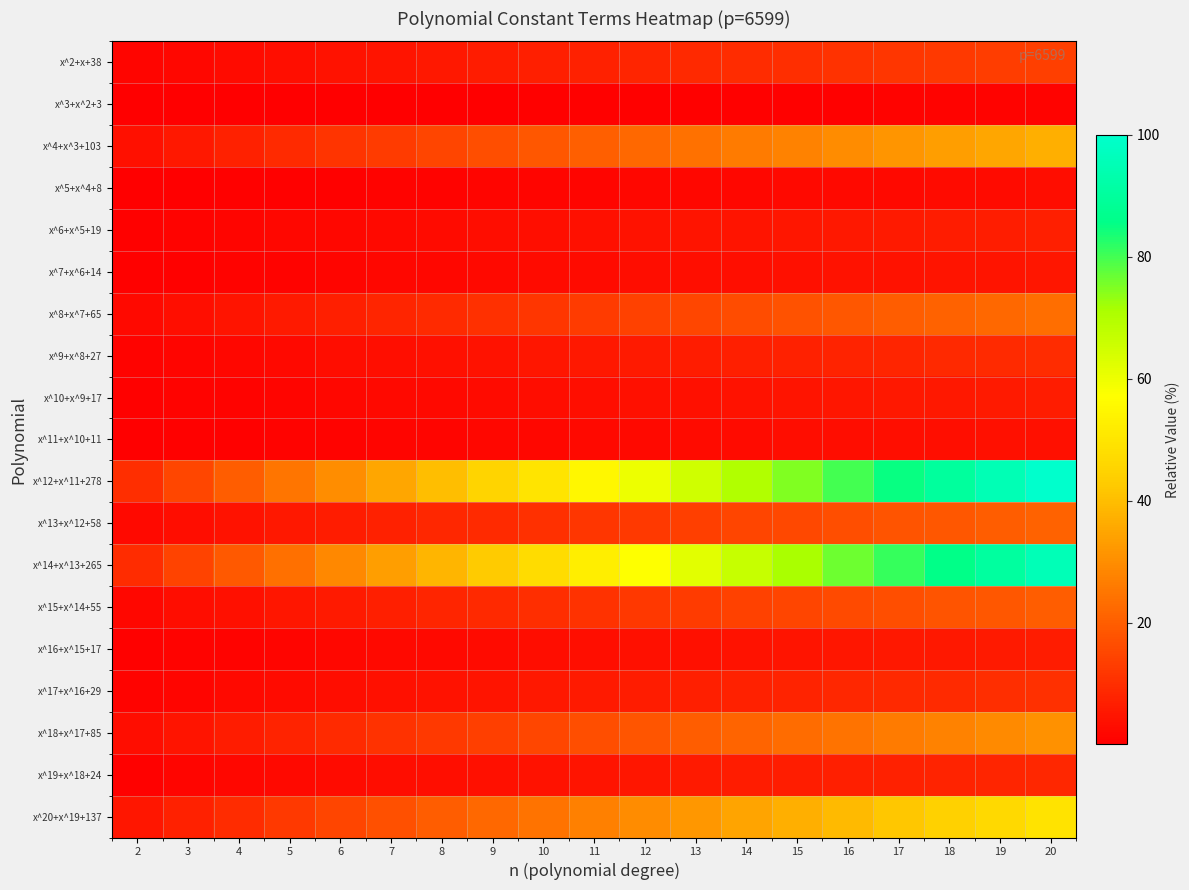

Reading right to left, transcribe all the data shown in this chart.

x^2+x+38: 20=13.7	19=13.0	18=12.3	17=11.6	16=10.9	15=10.3	14=9.6	13=8.9	12=8.2	11=7.5	10=6.8	9=6.2	8=5.5	7=4.8	6=4.1	5=3.4	4=2.7	3=2.1	2=1.4
x^3+x^2+3: 20=1.1	19=1.0	18=1.0	17=0.9	16=0.9	15=0.8	14=0.8	13=0.7	12=0.6	11=0.6	10=0.5	9=0.5	8=0.4	7=0.4	6=0.3	5=0.3	4=0.2	3=0.2	2=0.1
x^4+x^3+103: 20=37.1	19=35.2	18=33.3	17=31.5	16=29.6	15=27.8	14=25.9	13=24.1	12=22.2	11=20.4	10=18.5	9=16.7	8=14.8	7=13.0	6=11.1	5=9.3	4=7.4	3=5.6	2=3.7
x^5+x^4+8: 20=2.9	19=2.7	18=2.6	17=2.4	16=2.3	15=2.2	14=2.0	13=1.9	12=1.7	11=1.6	10=1.4	9=1.3	8=1.2	7=1.0	6=0.9	5=0.7	4=0.6	3=0.4	2=0.3
x^6+x^5+19: 20=6.8	19=6.5	18=6.2	17=5.8	16=5.5	15=5.1	14=4.8	13=4.4	12=4.1	11=3.8	10=3.4	9=3.1	8=2.7	7=2.4	6=2.1	5=1.7	4=1.4	3=1.0	2=0.7
x^7+x^6+14: 20=5.0	19=4.8	18=4.5	17=4.3	16=4.0	15=3.8	14=3.5	13=3.3	12=3.0	11=2.8	10=2.5	9=2.3	8=2.0	7=1.8	6=1.5	5=1.3	4=1.0	3=0.8	2=0.5
x^8+x^7+65: 20=23.4	19=22.2	18=21.0	17=19.9	16=18.7	15=17.5	14=16.4	13=15.2	12=14.0	11=12.9	10=11.7	9=10.5	8=9.4	7=8.2	6=7.0	5=5.8	4=4.7	3=3.5	2=2.3
x^9+x^8+27: 20=9.7	19=9.2	18=8.7	17=8.3	16=7.8	15=7.3	14=6.8	13=6.3	12=5.8	11=5.3	10=4.9	9=4.4	8=3.9	7=3.4	6=2.9	5=2.4	4=1.9	3=1.5	2=1.0
x^10+x^9+17: 20=6.1	19=5.8	18=5.5	17=5.2	16=4.9	15=4.6	14=4.3	13=4.0	12=3.7	11=3.4	10=3.1	9=2.8	8=2.4	7=2.1	6=1.8	5=1.5	4=1.2	3=0.9	2=0.6
x^11+x^10+11: 20=4.0	19=3.8	18=3.6	17=3.4	16=3.2	15=3.0	14=2.8	13=2.6	12=2.4	11=2.2	10=2.0	9=1.8	8=1.6	7=1.4	6=1.2	5=1.0	4=0.8	3=0.6	2=0.4
x^12+x^11+278: 20=100.0	19=95.0	18=90.0	17=85.0	16=80.0	15=75.0	14=70.0	13=65.0	12=60.0	11=55.0	10=50.0	9=45.0	8=40.0	7=35.0	6=30.0	5=25.0	4=20.0	3=15.0	2=10.0
x^13+x^12+58: 20=20.9	19=19.8	18=18.8	17=17.7	16=16.7	15=15.6	14=14.6	13=13.6	12=12.5	11=11.5	10=10.4	9=9.4	8=8.3	7=7.3	6=6.3	5=5.2	4=4.2	3=3.1	2=2.1
x^14+x^13+265: 20=95.3	19=90.6	18=85.8	17=81.0	16=76.3	15=71.5	14=66.7	13=62.0	12=57.2	11=52.4	10=47.7	9=42.9	8=38.1	7=33.4	6=28.6	5=23.8	4=19.1	3=14.3	2=9.5
x^15+x^14+55: 20=19.8	19=18.8	18=17.8	17=16.8	16=15.8	15=14.8	14=13.8	13=12.9	12=11.9	11=10.9	10=9.9	9=8.9	8=7.9	7=6.9	6=5.9	5=4.9	4=4.0	3=3.0	2=2.0
x^16+x^15+17: 20=6.1	19=5.8	18=5.5	17=5.2	16=4.9	15=4.6	14=4.3	13=4.0	12=3.7	11=3.4	10=3.1	9=2.8	8=2.4	7=2.1	6=1.8	5=1.5	4=1.2	3=0.9	2=0.6
x^17+x^16+29: 20=10.4	19=9.9	18=9.4	17=8.9	16=8.3	15=7.8	14=7.3	13=6.8	12=6.3	11=5.7	10=5.2	9=4.7	8=4.2	7=3.7	6=3.1	5=2.6	4=2.1	3=1.6	2=1.0
x^18+x^17+85: 20=30.6	19=29.0	18=27.5	17=26.0	16=24.5	15=22.9	14=21.4	13=19.9	12=18.3	11=16.8	10=15.3	9=13.8	8=12.2	7=10.7	6=9.2	5=7.6	4=6.1	3=4.6	2=3.1
x^19+x^18+24: 20=8.6	19=8.2	18=7.8	17=7.3	16=6.9	15=6.5	14=6.0	13=5.6	12=5.2	11=4.7	10=4.3	9=3.9	8=3.5	7=3.0	6=2.6	5=2.2	4=1.7	3=1.3	2=0.9
x^20+x^19+137: 20=49.3	19=46.8	18=44.4	17=41.9	16=39.4	15=37.0	14=34.5	13=32.0	12=29.6	11=27.1	10=24.6	9=22.2	8=19.7	7=17.2	6=14.8	5=12.3	4=9.9	3=7.4	2=4.9